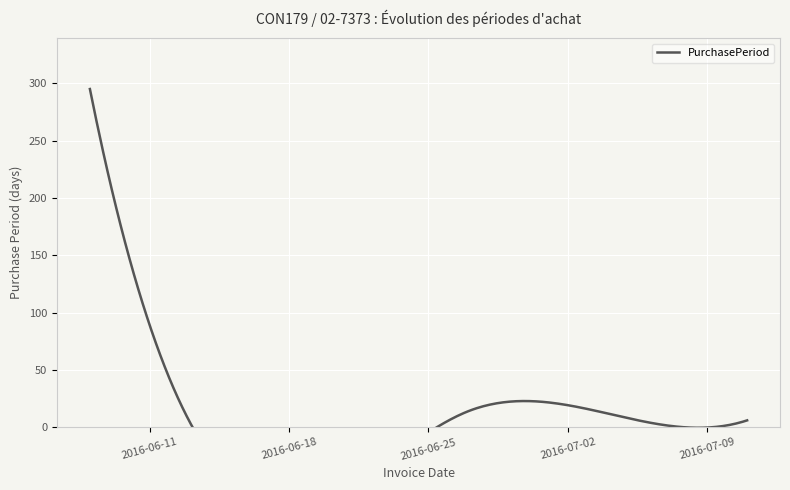

Reading left to right, list all the values displayed in this chart.

2016-06-08=295	2016-06-13=5	2016-06-27=14	2016-07-05=8	2016-07-11=6